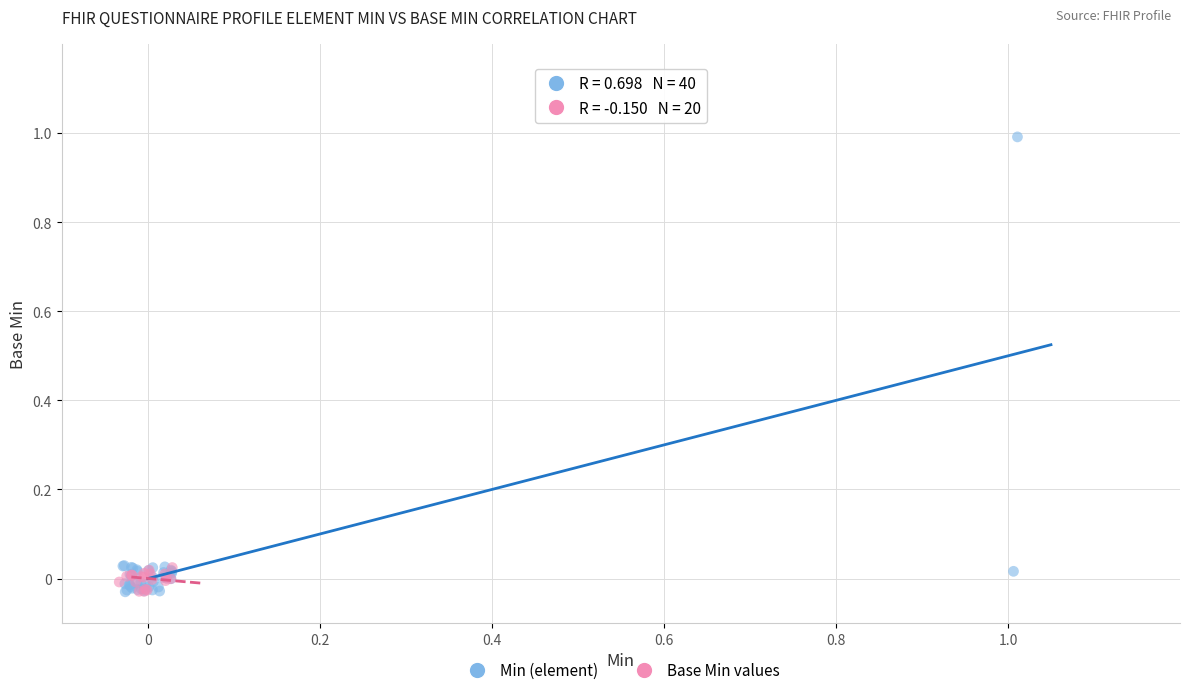

Which series has the widest spread of Y values?

Min (element)